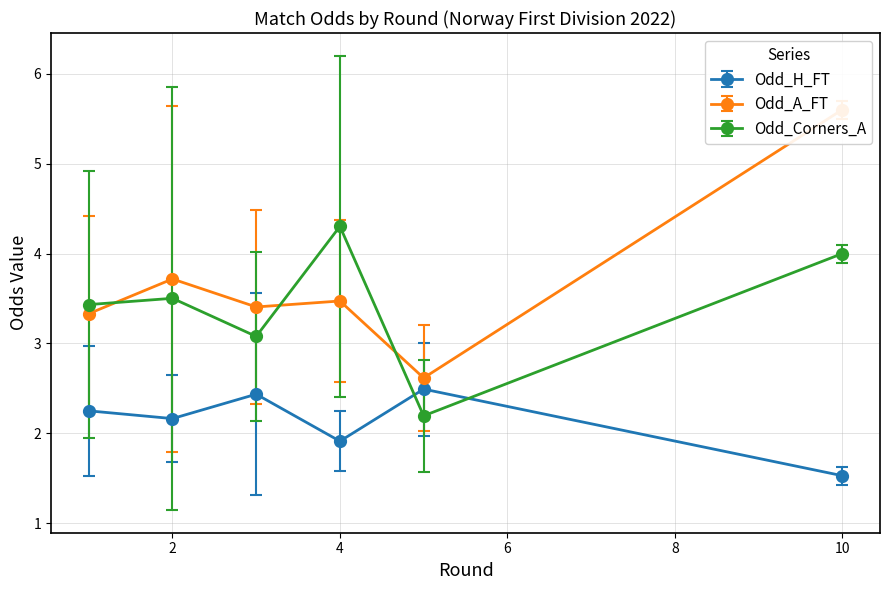

What is the minimum value for Odd_H_FT?

1.5